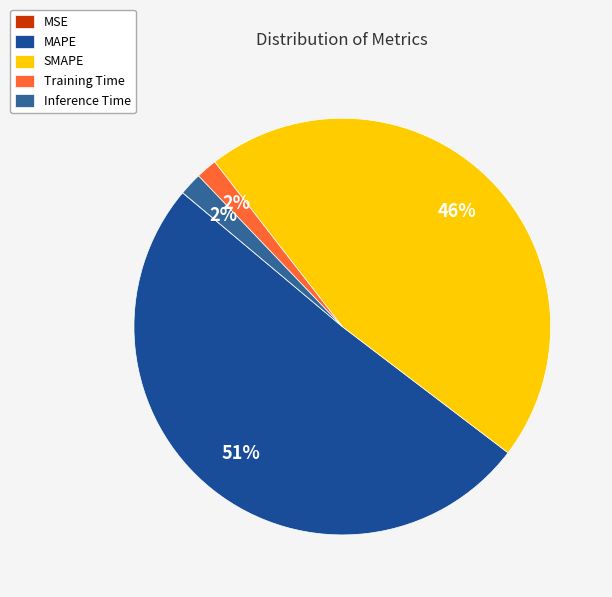

What is the change in value from Training Time to Inference Time?

+0.1